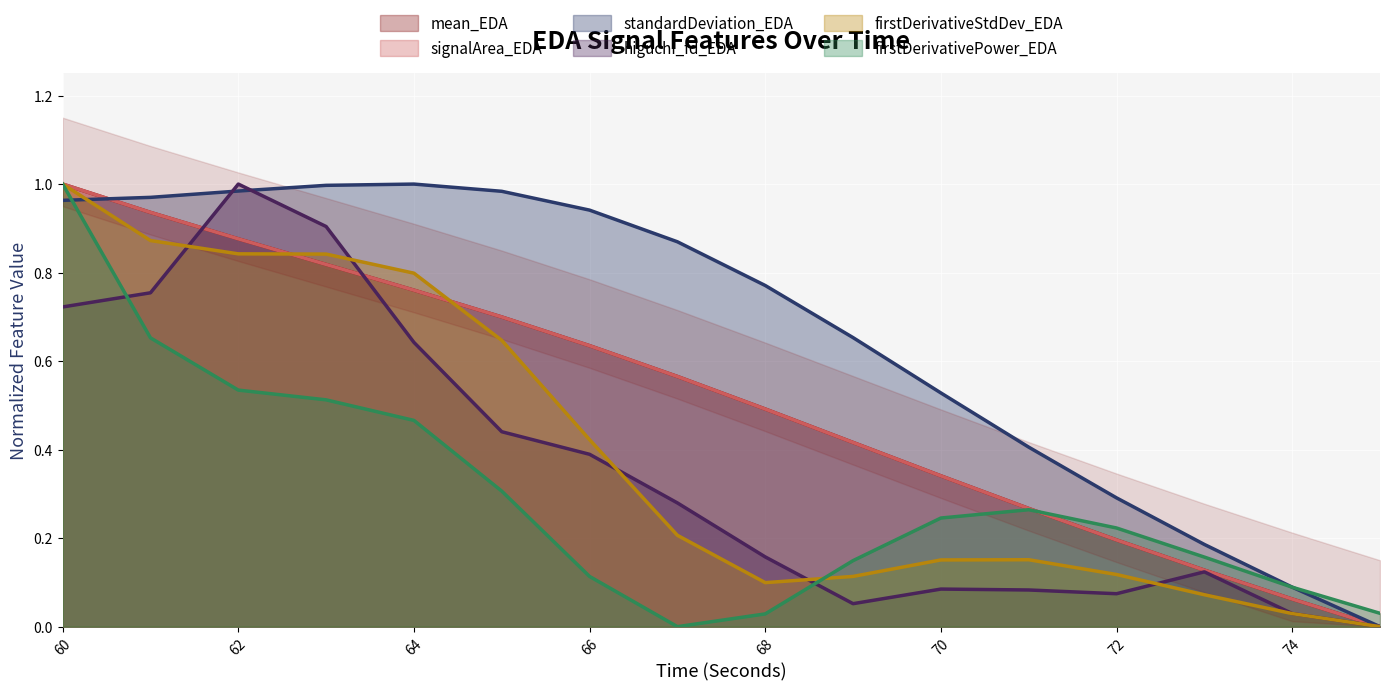

The value of firstDerivativePower_EDA at 67 is 0.0. True or false?

True